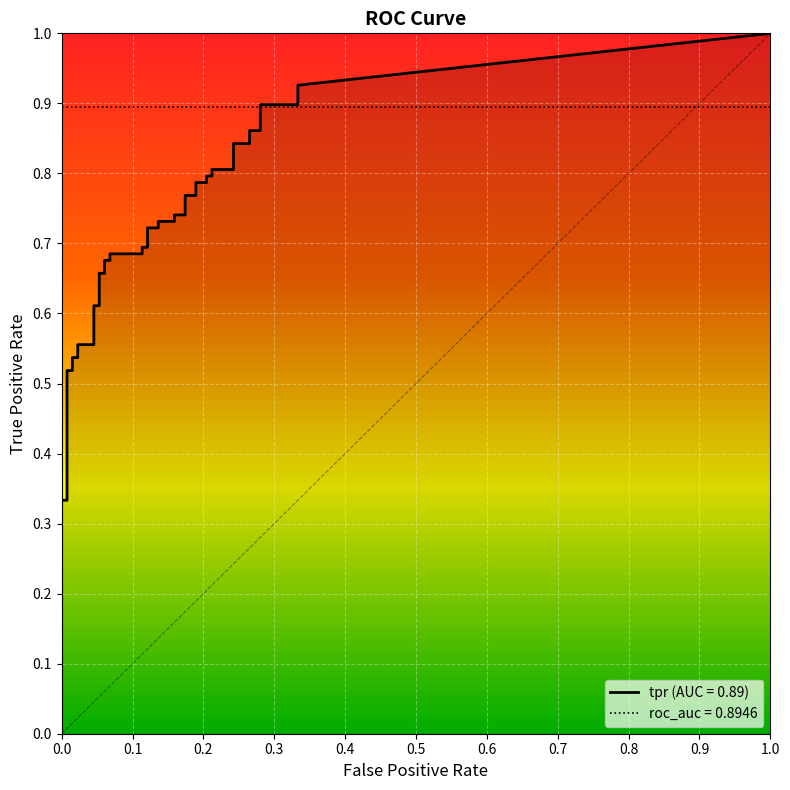

Does the chart display data point markers on the line(s)?

No